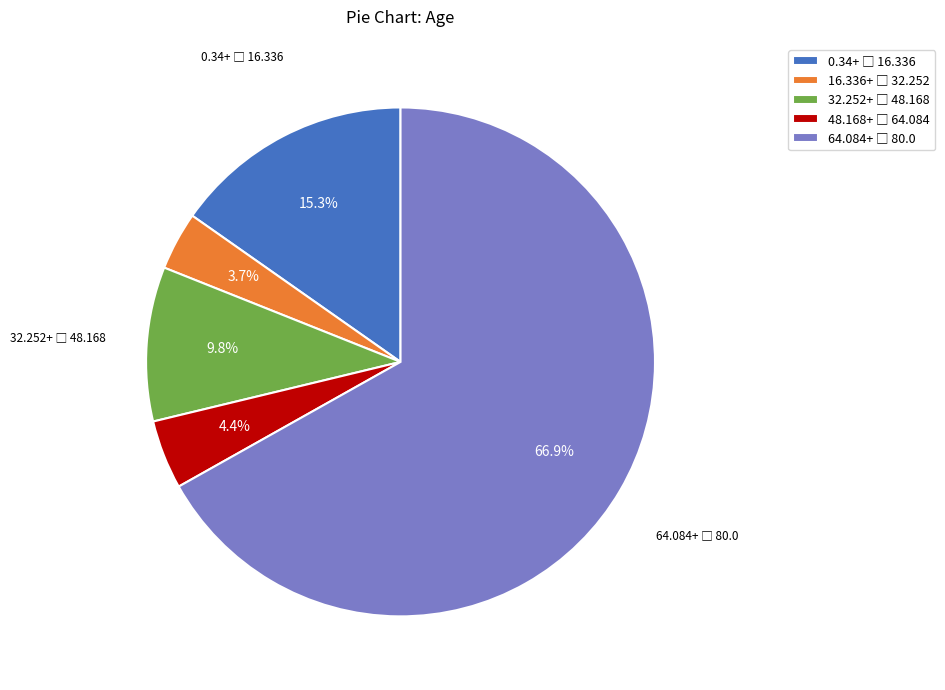

Is there any slice that represents more than half of the pie?

Yes